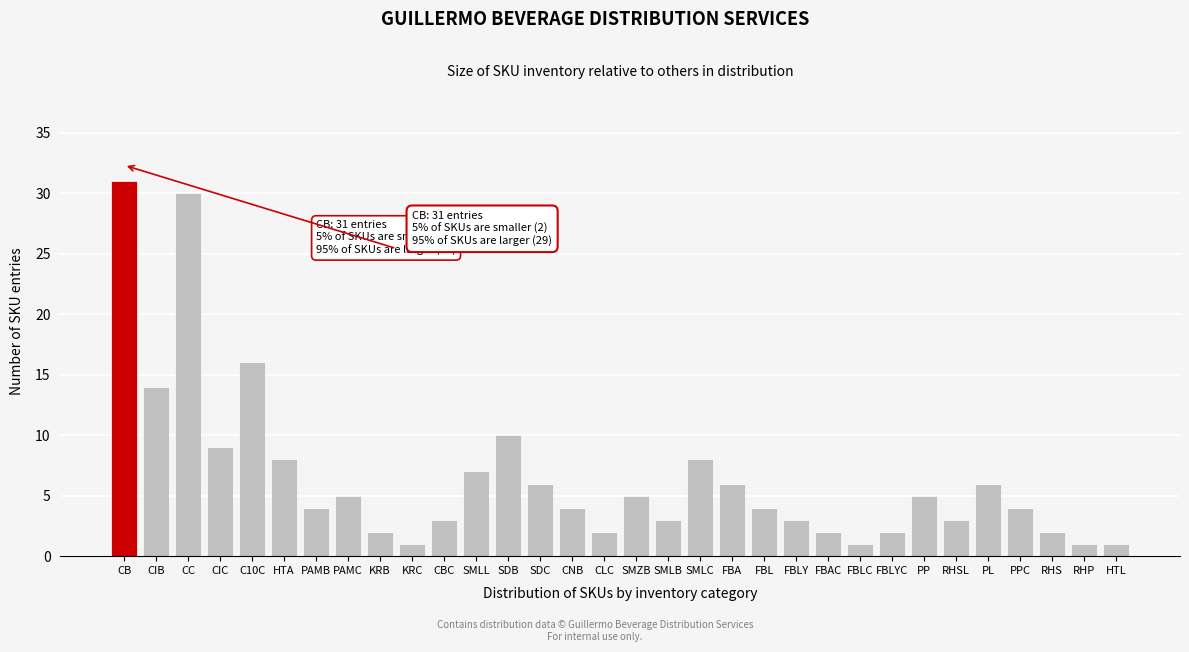

What is the sum of all values?

208